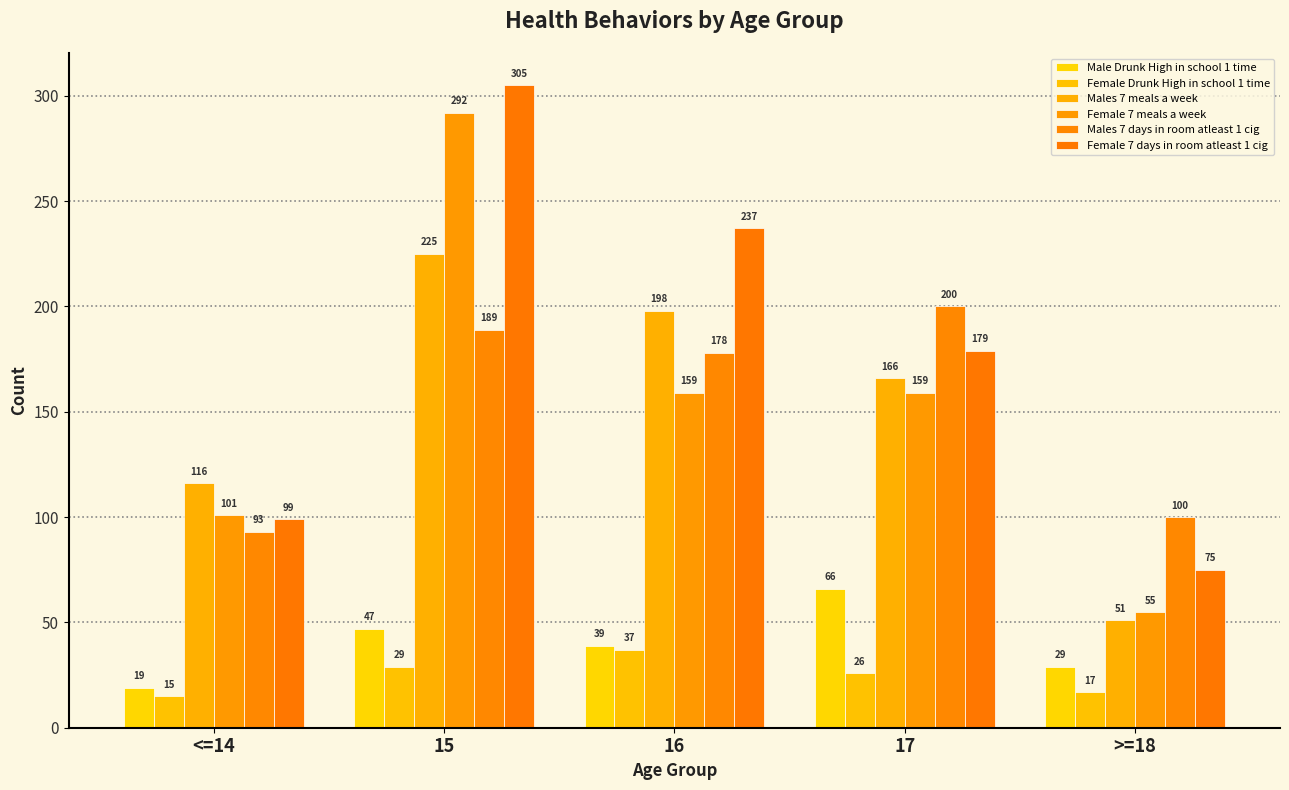

Where is Female Drunk High in school 1 time nearest to the value 26?

17